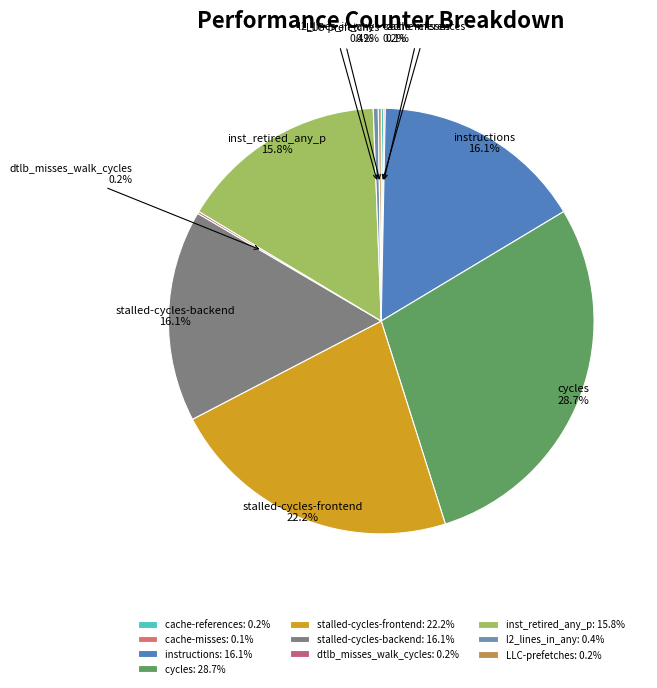

How much of the chart is everything except instructions?

83.9%